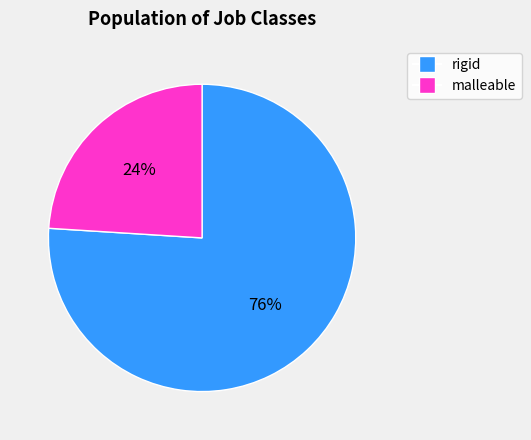

What percentage is the rigid slice, to the nearest percent?

76%